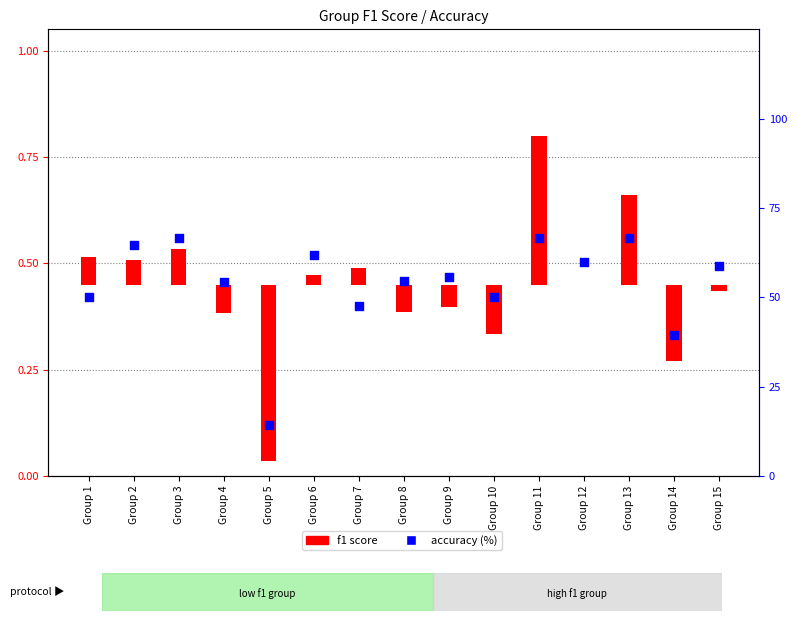

Approximately how many times larger is the value at Group 6 compared to Group 9?

1.1